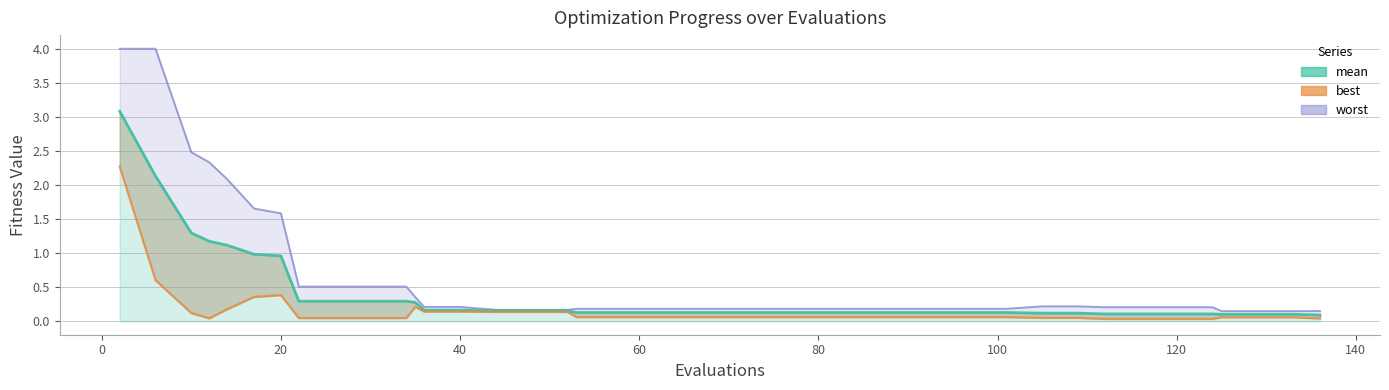

At which category does the chart reach its peak across all series?

2